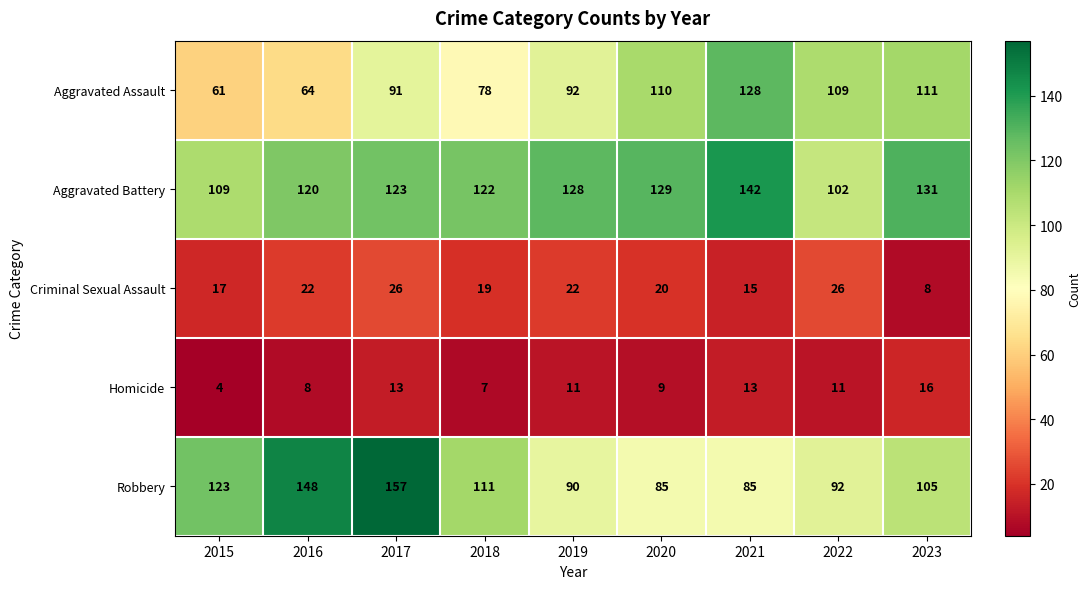

Which category has the highest value across all series?

2017